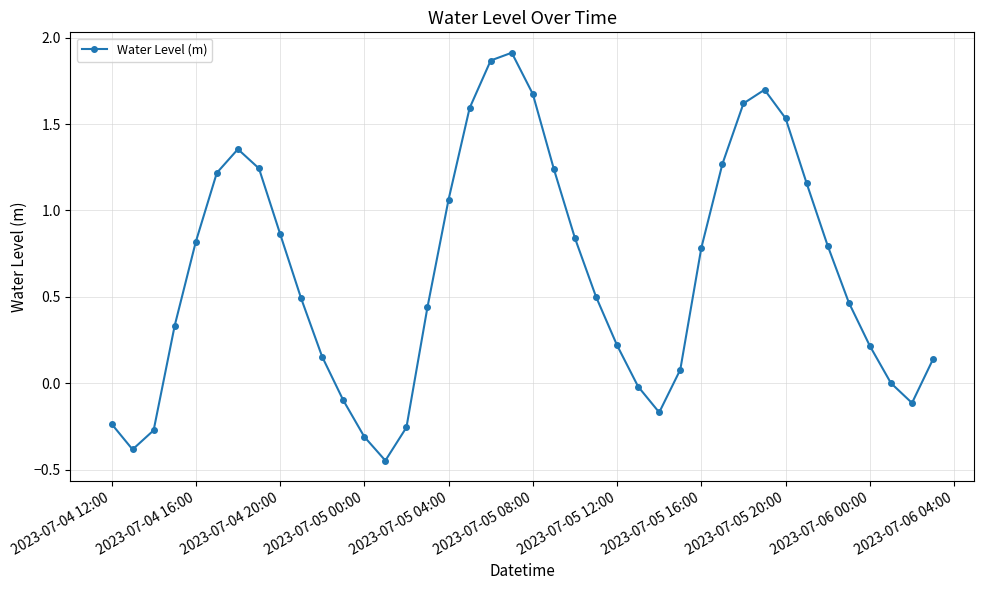

True or false: the data has more than 1 interior local peaks.

True